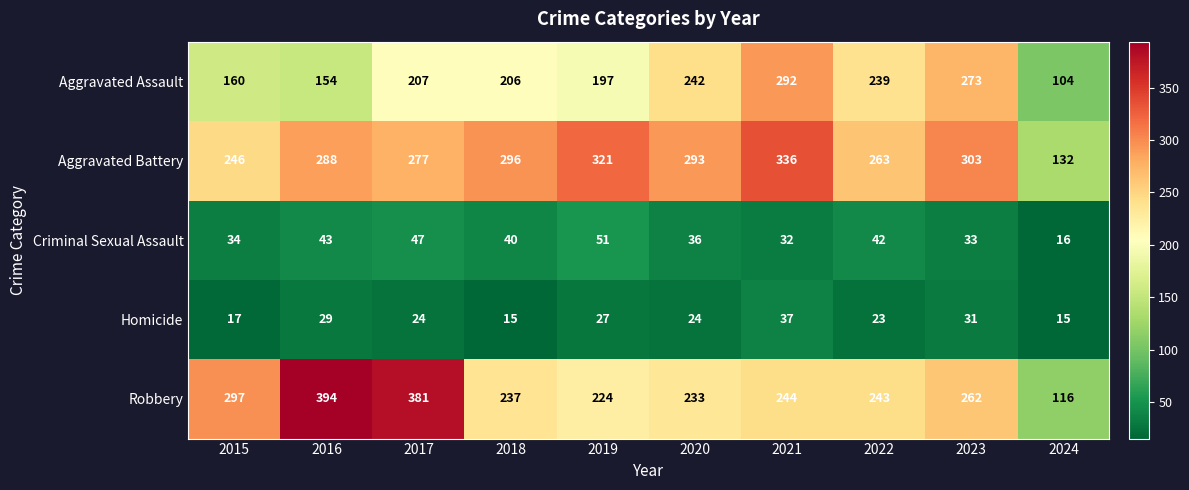

Read the Robbery value at 2015, to the nearest 50.

300